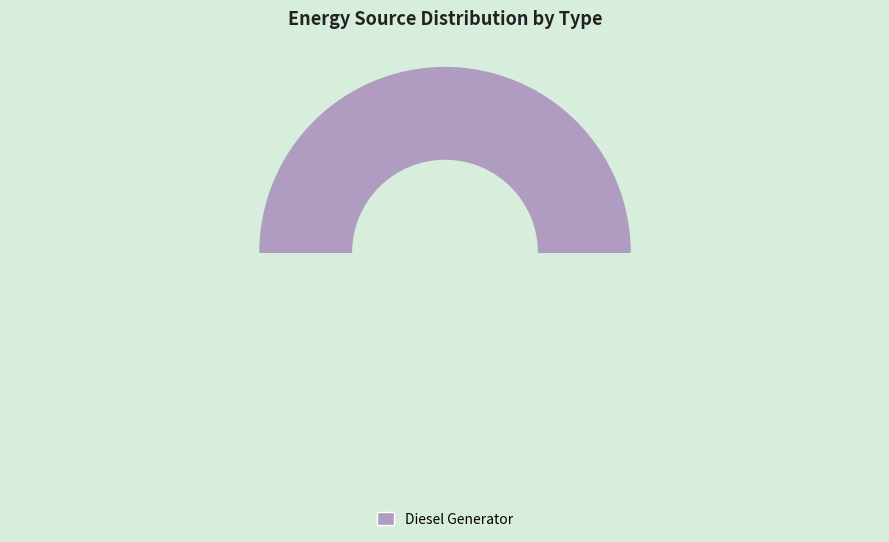

Combined, do Diesel Generator and Owned PV account for over 50%?

Yes